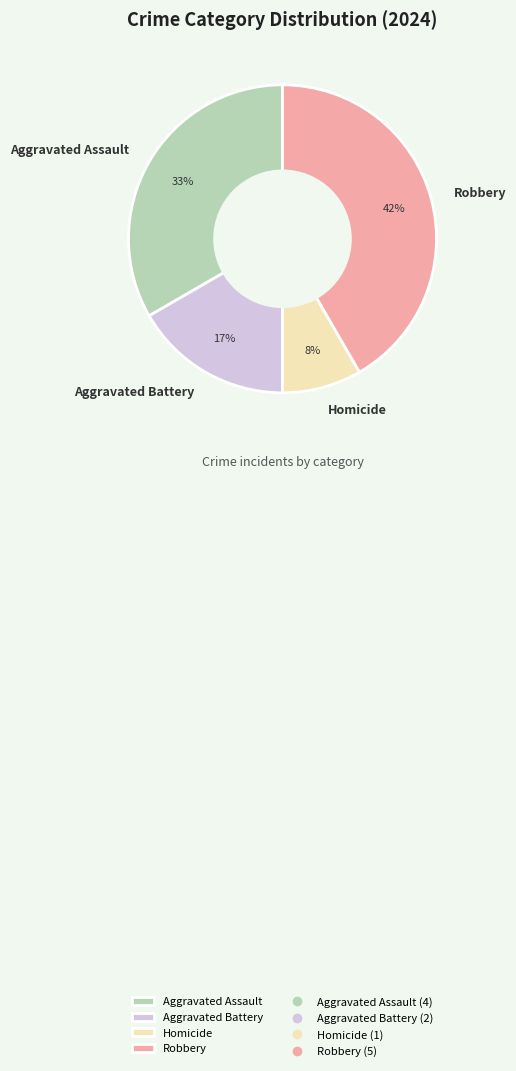

To the nearest percent, what percentage of the pie is Homicide?

8%